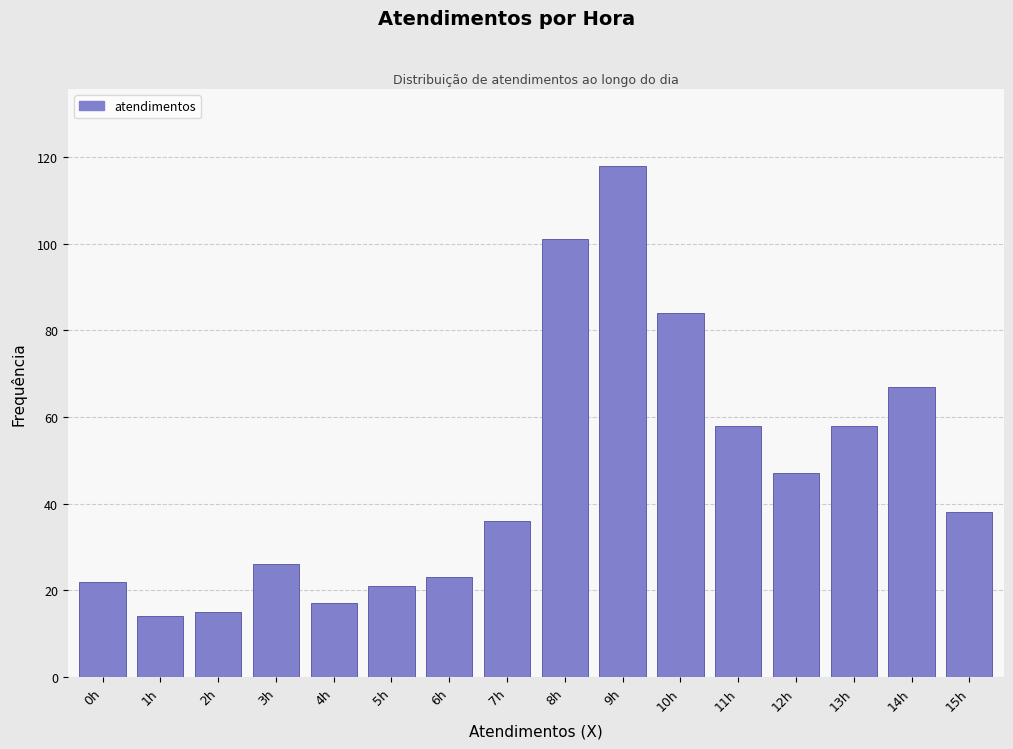

Reading right to left, extract all data points from this chart.

15h=38	14h=67	13h=58	12h=47	11h=58	10h=84	9h=118	8h=101	7h=36	6h=23	5h=21	4h=17	3h=26	2h=15	1h=14	0h=22